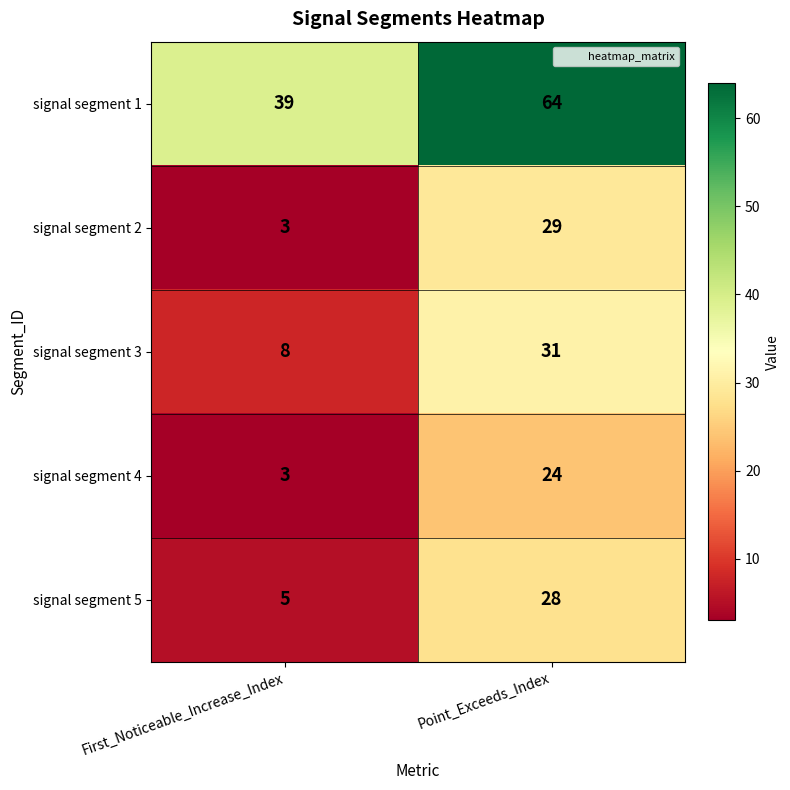

What value does the signal segment 2 series have at Point_Exceeds_Index, to the nearest 5?

30